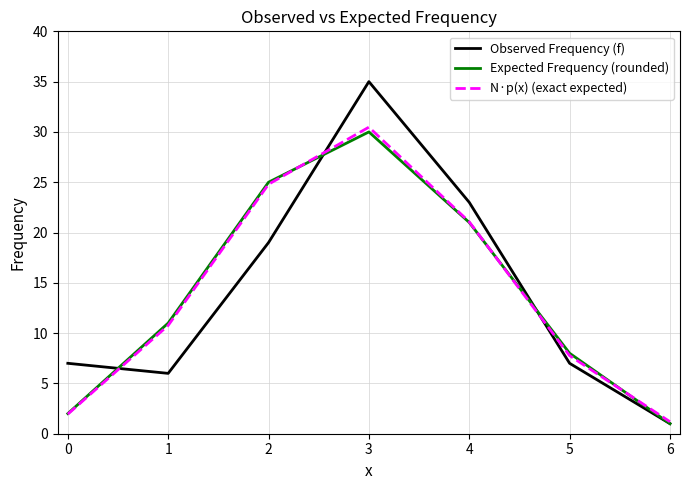

True or false: Expected Frequency (rounded) has more than 2 interior local peaks.

False